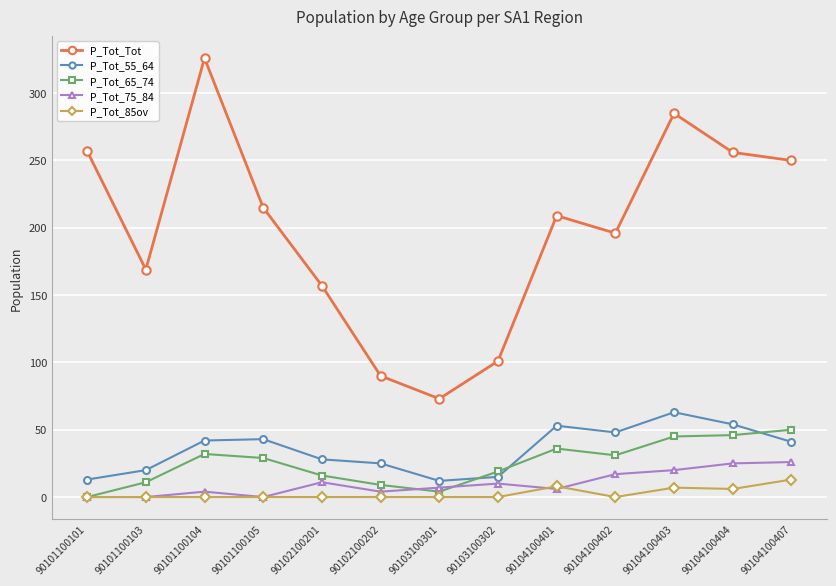

Which series has the largest total across all categories?

P_Tot_Tot